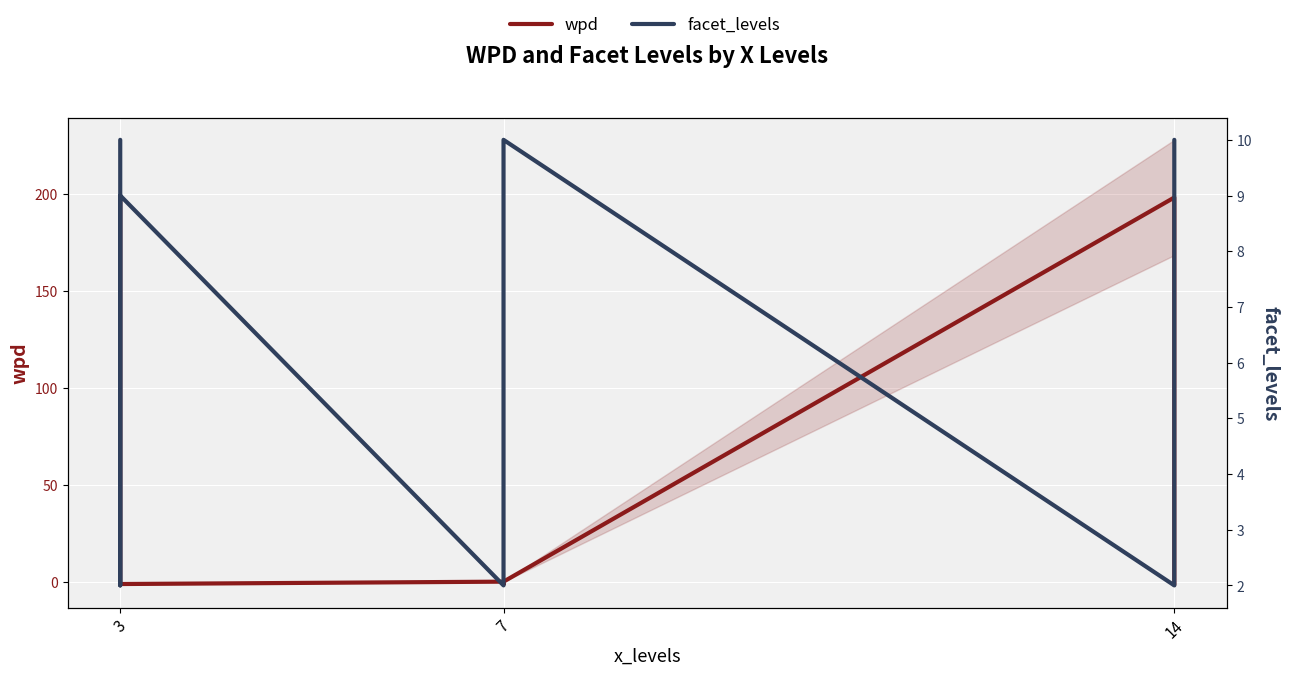

Read the facet_levels value at 3.

10.0